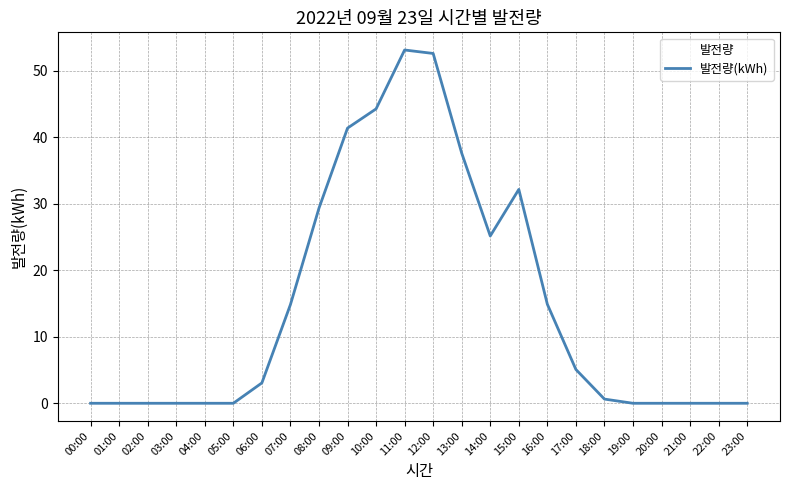

Is it true that the value at 10:00 is 58.4?

False